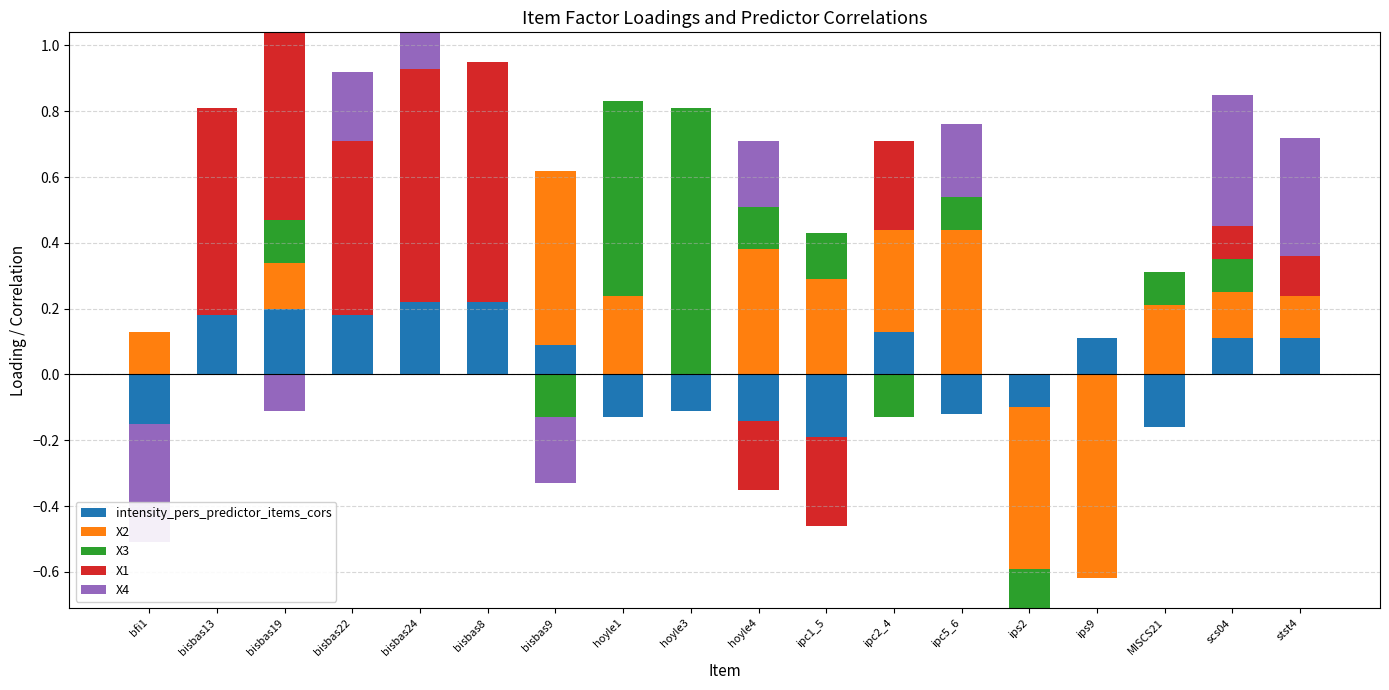

What are all the series names shown in the legend?

intensity_pers_predictor_items_cors, X2, X3, X1, X4